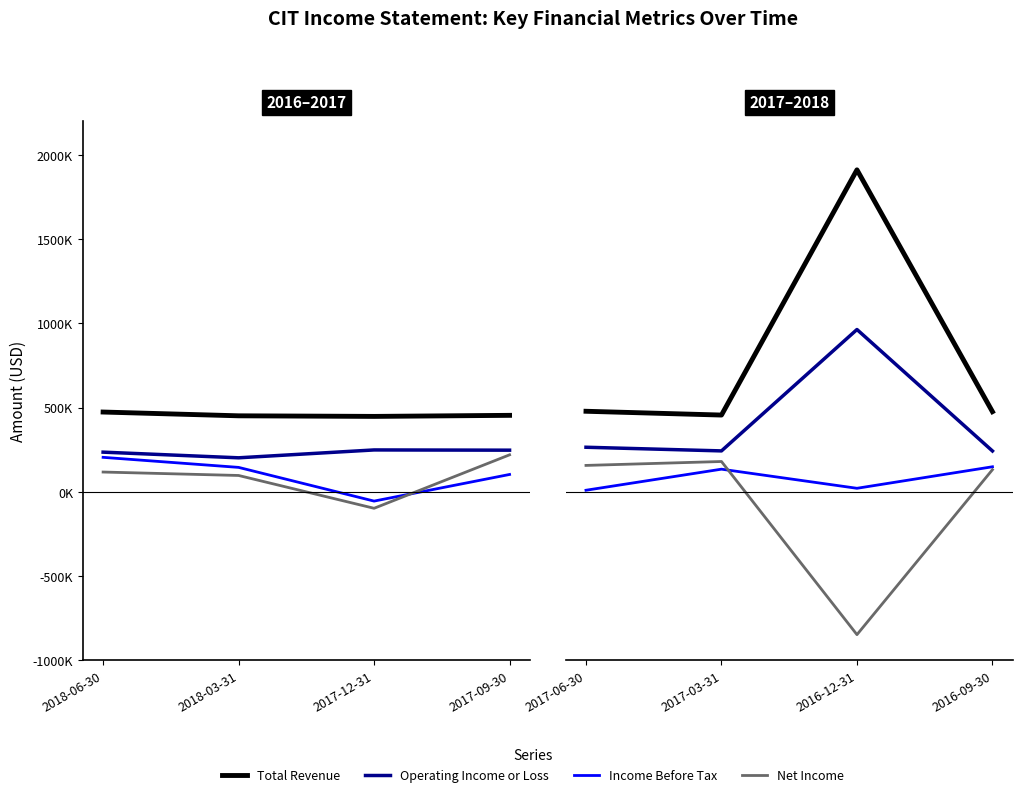

List the series in order of their peak value, lowest first.

Income Before Tax, Net Income, Operating Income or Loss, Total Revenue